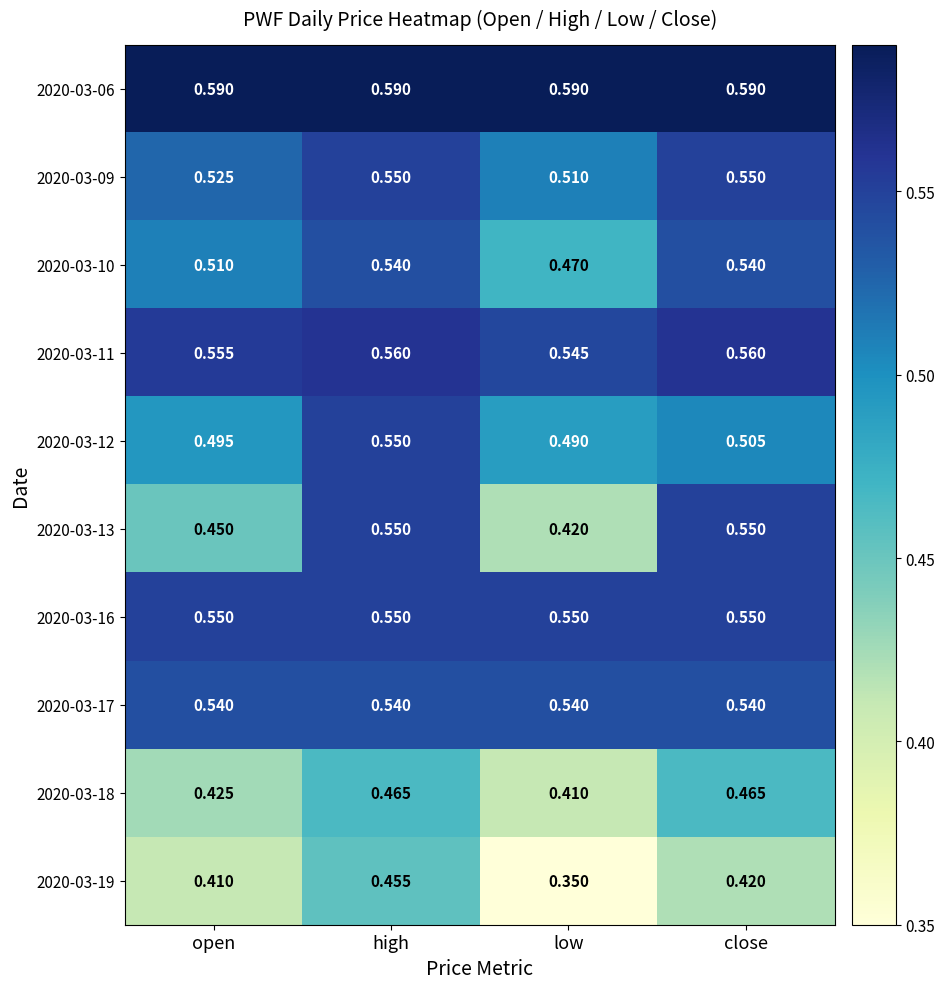

Rank the categories by 2020-03-12 value from highest to lowest.

high, close, open, low